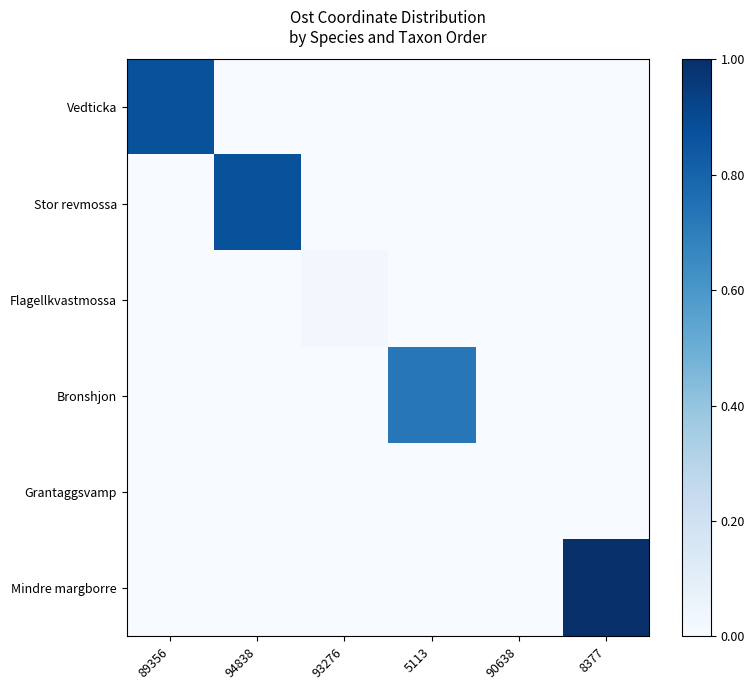

At how many categories does at least one series exceed 0?

5